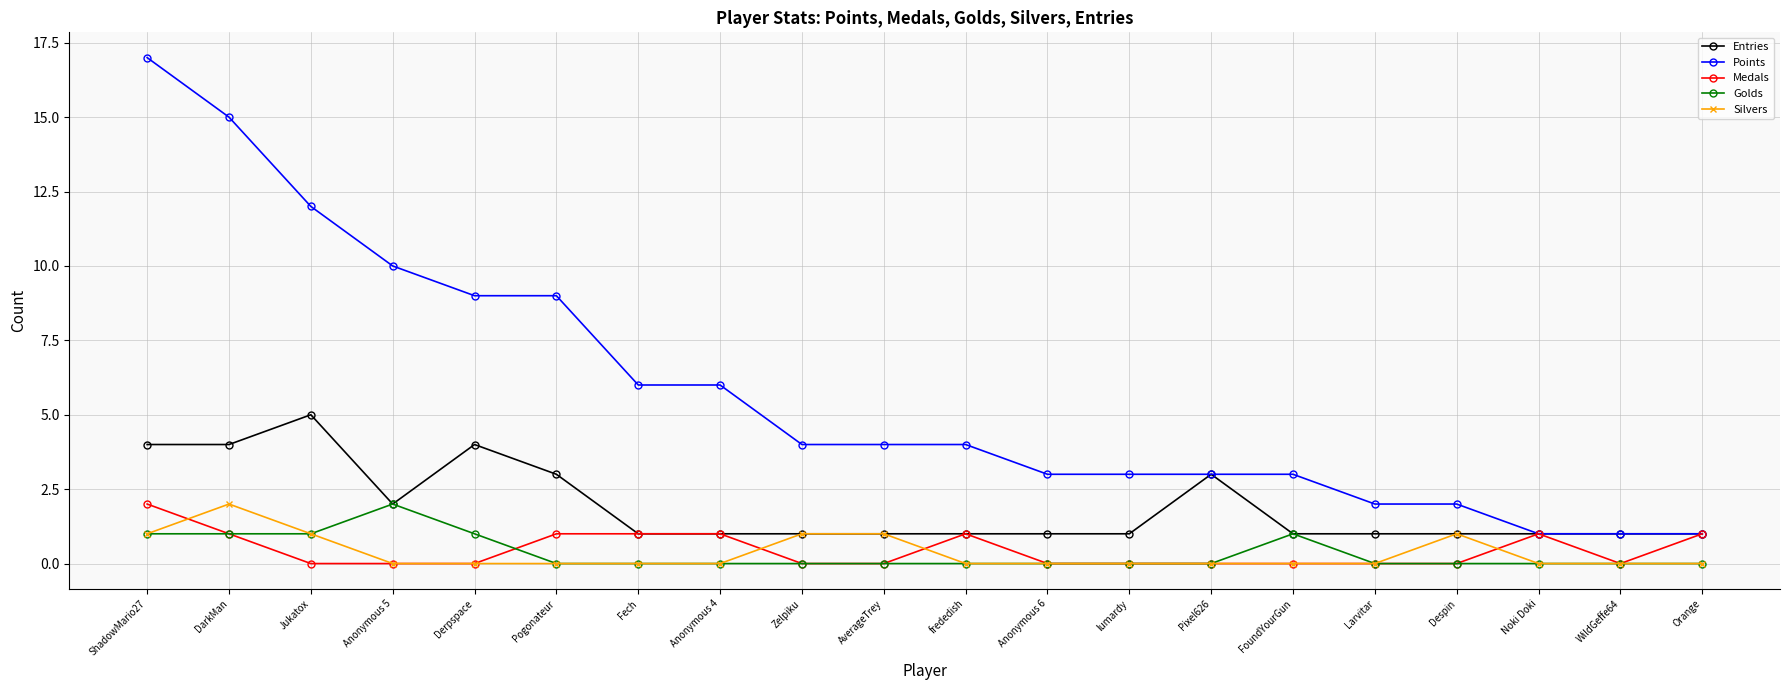

What are all the series names shown in the legend?

Entries, Points, Medals, Golds, Silvers